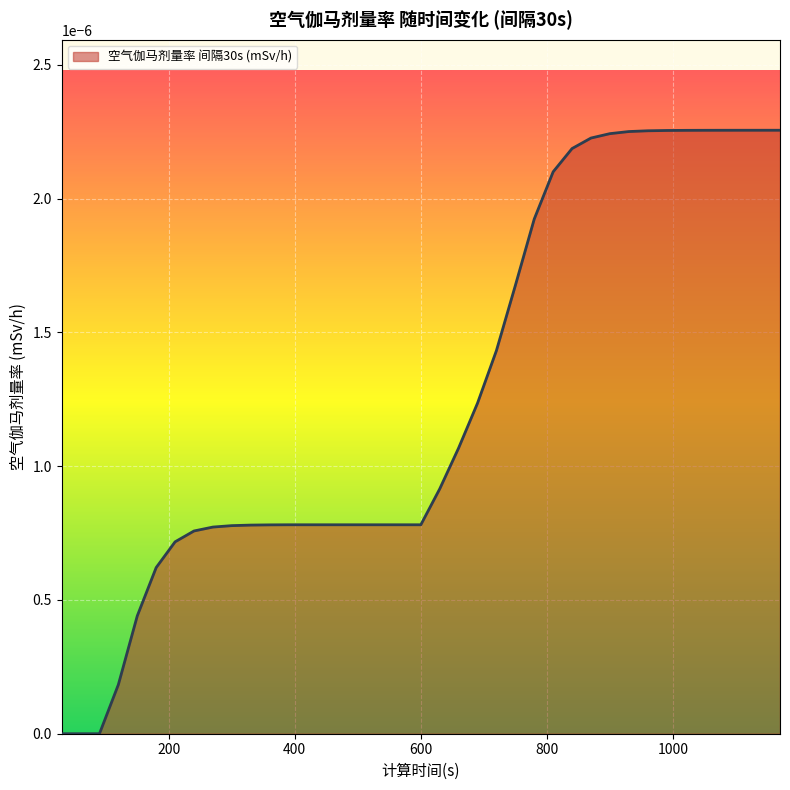

How many lines are shown in the chart?

1